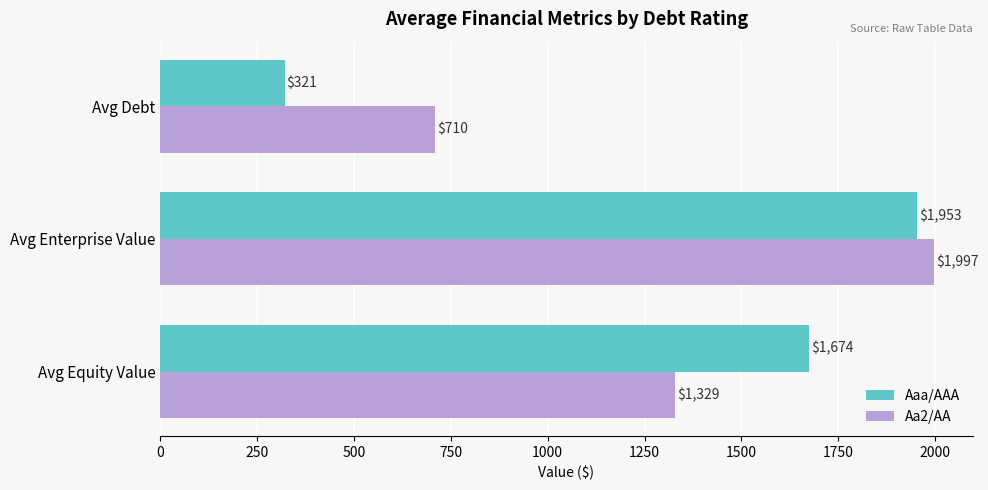

Which series has the largest total across all categories?

Aa2/AA